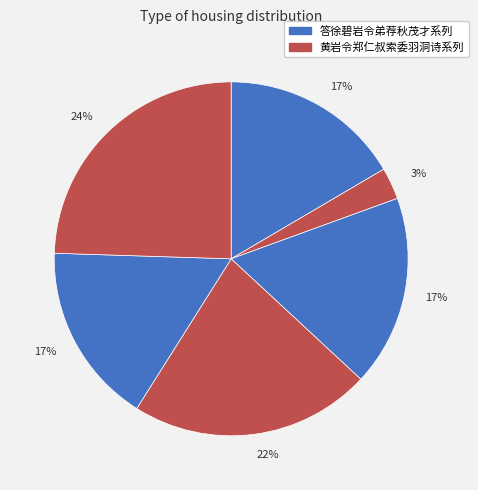

To the nearest percent, what is the average slice percentage?

17%